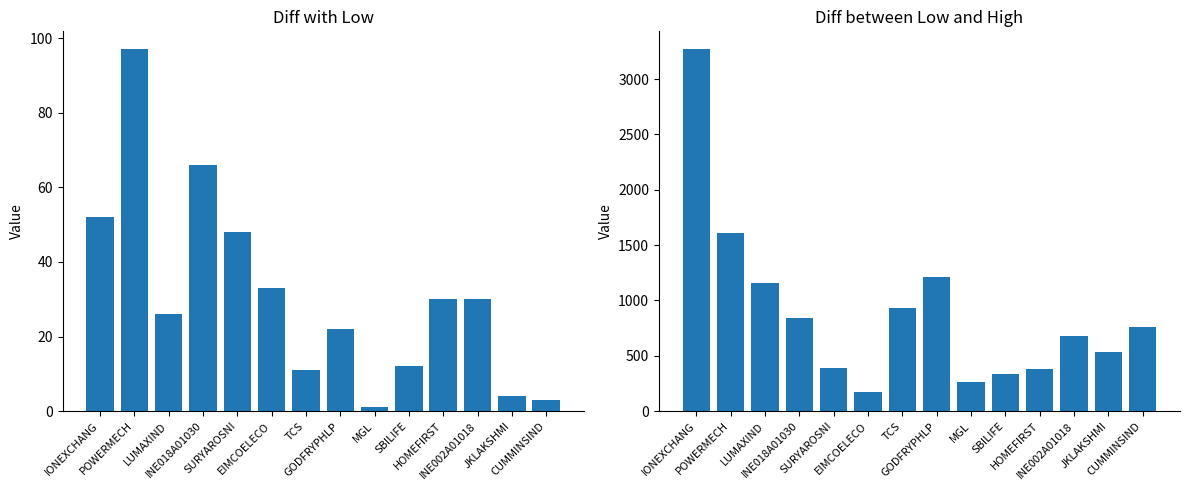

What is the lowest value of the Diff between low and High series?

169